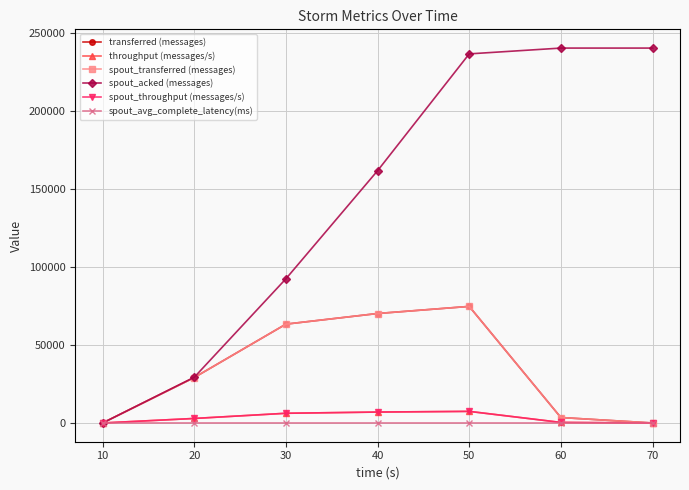

Which series has the largest range (max minus min)?

spout_acked (messages)